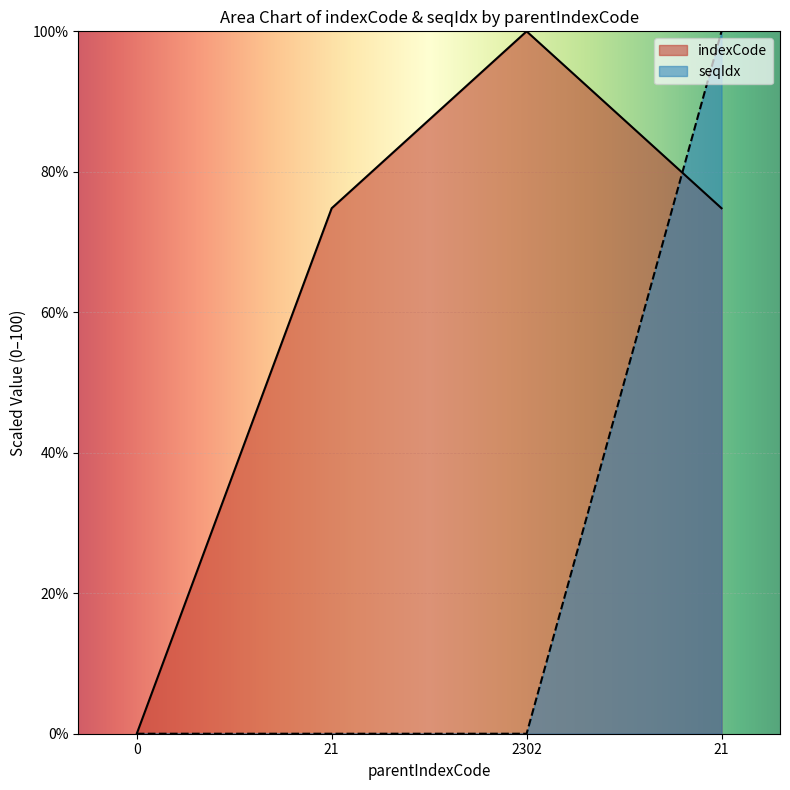

What is the approximate value of seqIdx at 21?

100.0